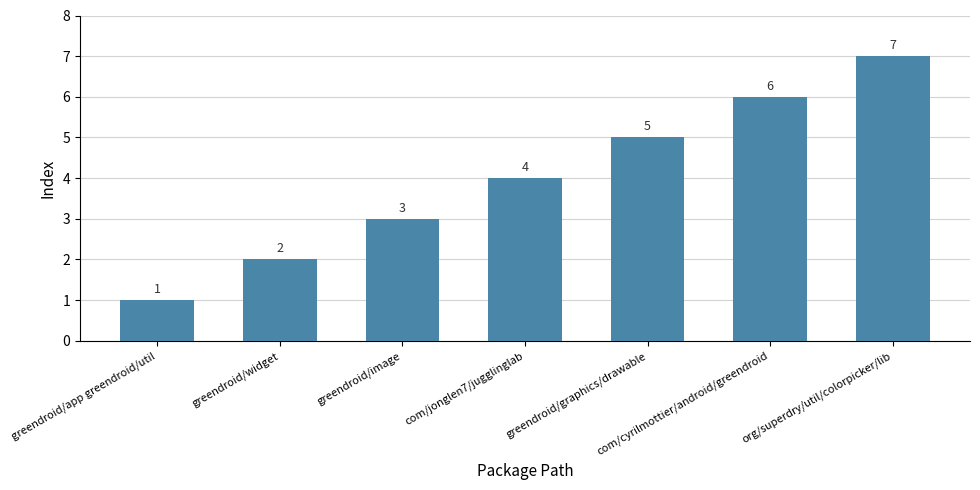

List the labels in order of value, smallest first.

greendroid/app greendroid/util, greendroid/widget, greendroid/image, com/jonglen7/jugglinglab, greendroid/graphics/drawable, com/cyrilmottier/android/greendroid, org/superdry/util/colorpicker/lib